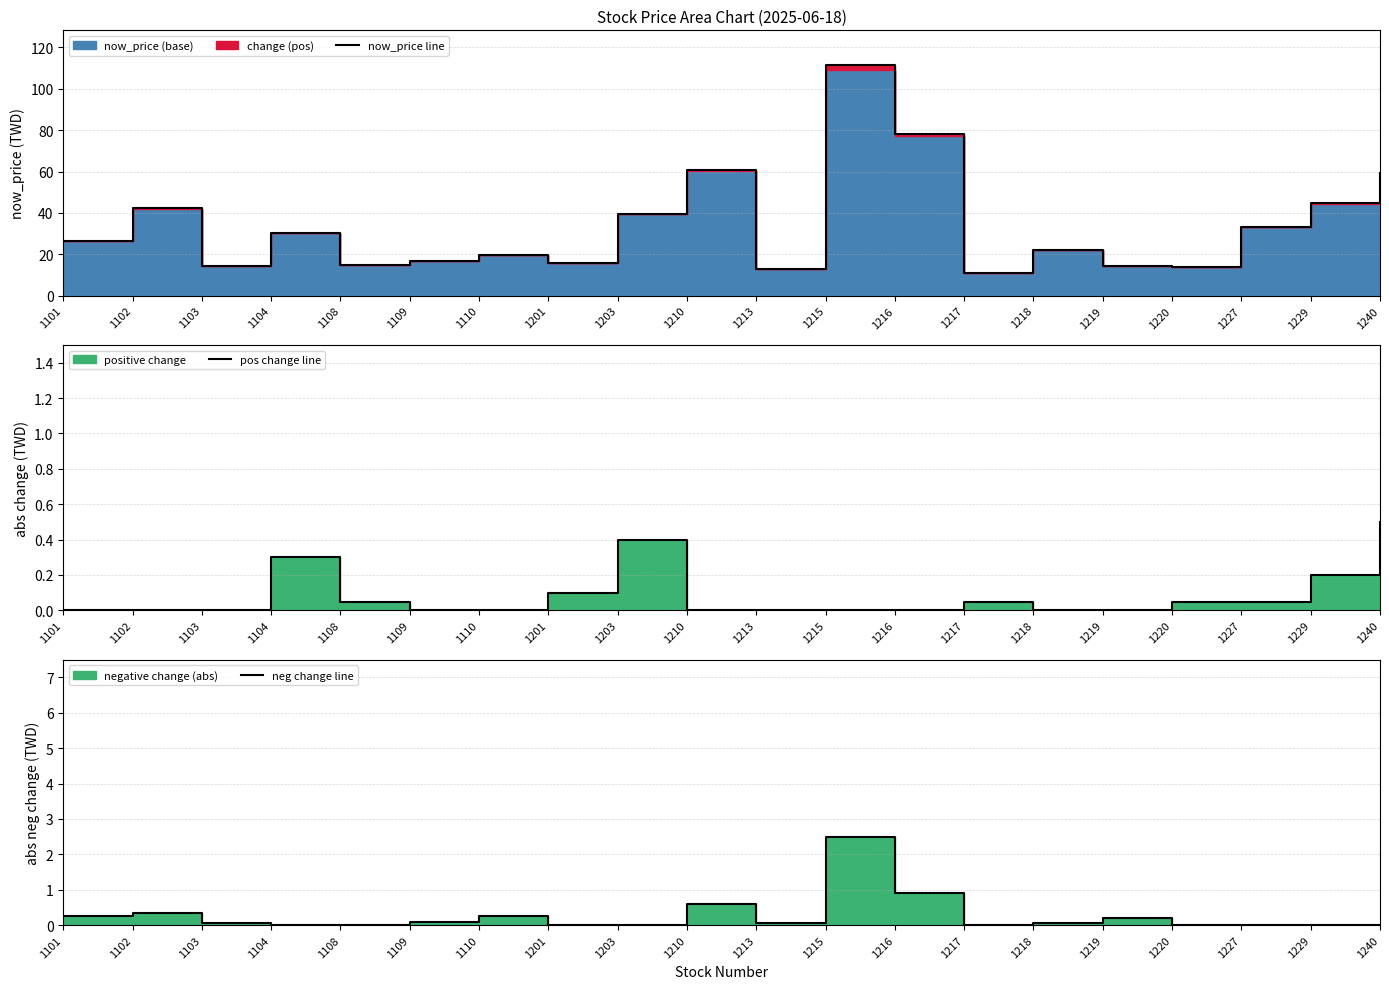

List the labels in order of neg change line value, smallest first.

1104, 1108, 1201, 1203, 1217, 1220, 1227, 1229, 1240, 1103, 1213, 1218, 1109, 1219, 1101, 1110, 1102, 1210, 1216, 1215